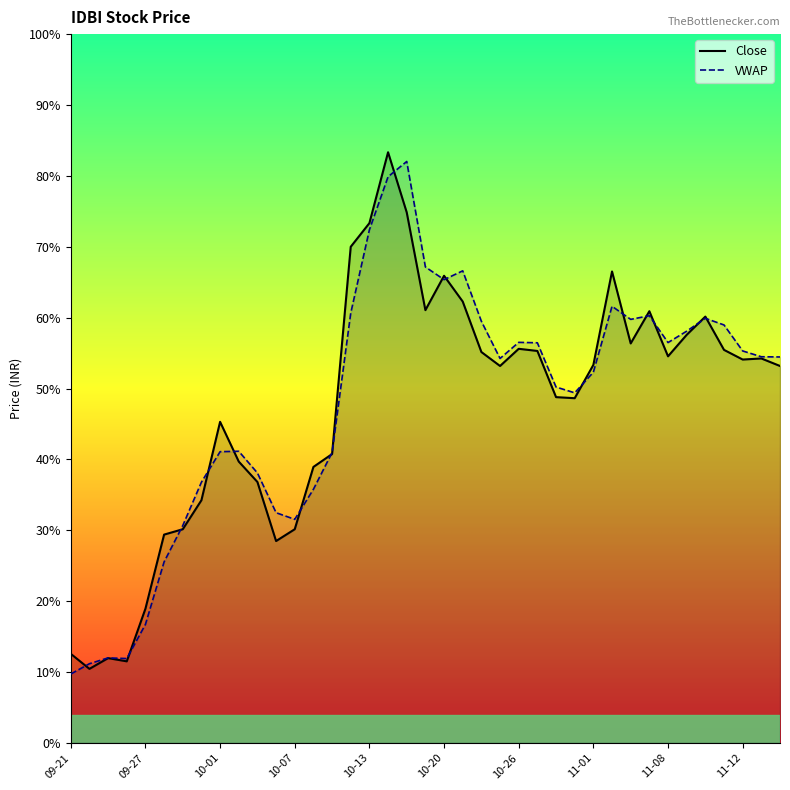

How many categories are shown in the chart?

39